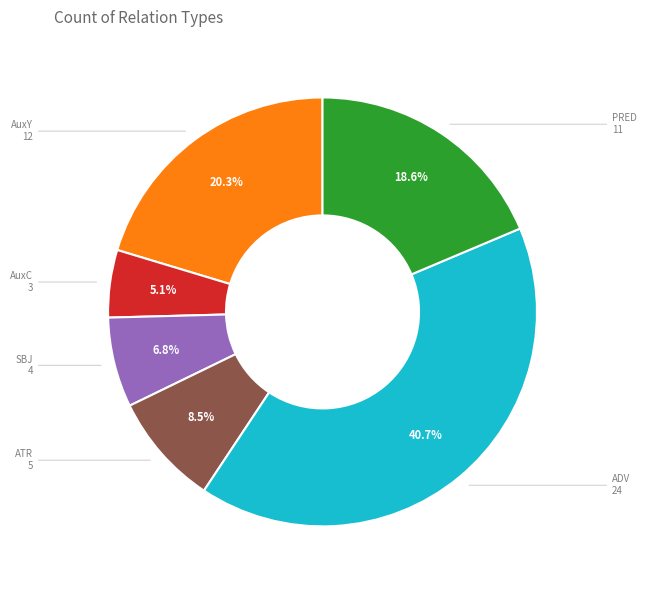

Is there a majority slice in this chart?

No